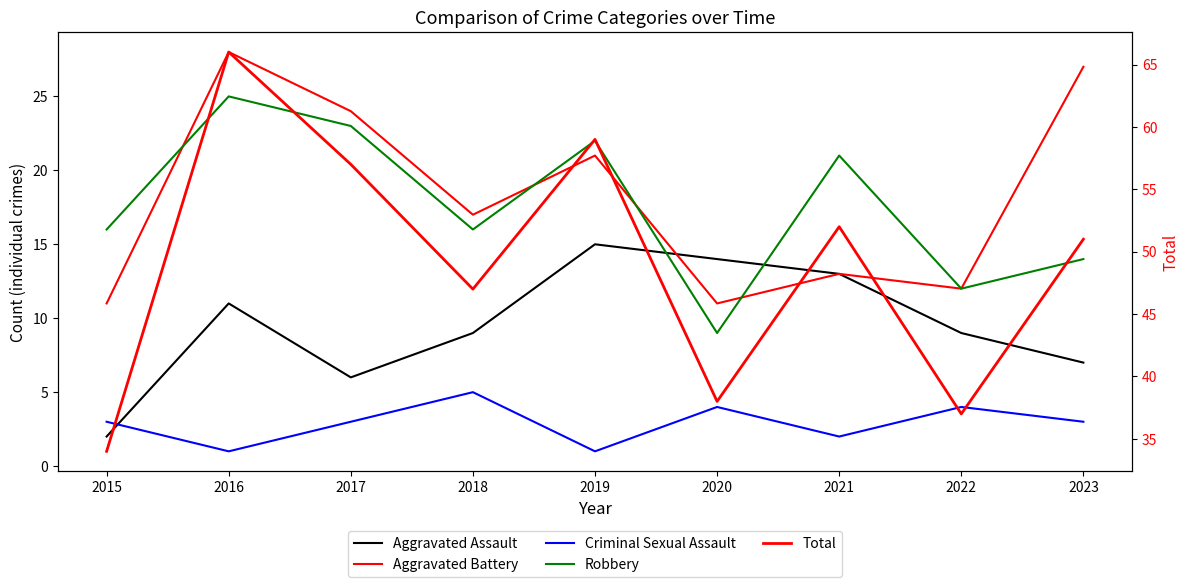

How many interior local peaks does the Aggravated Assault series have?

2